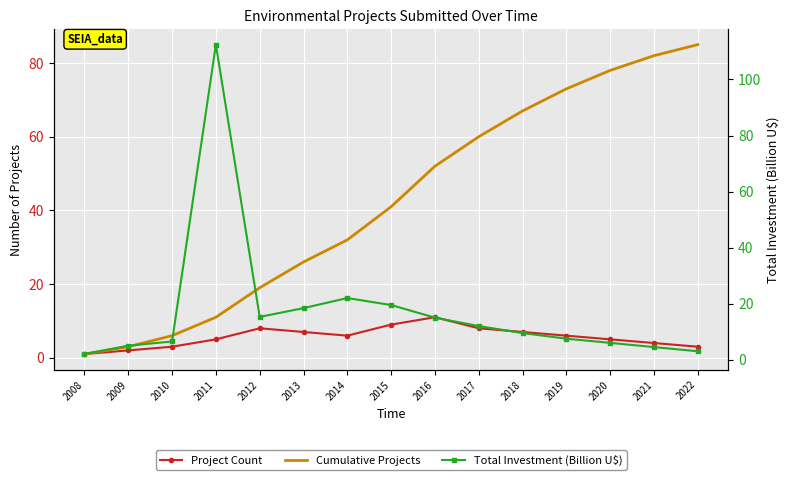

What is the difference between the second highest and second lowest values in the Cumulative Projects series?

79.0